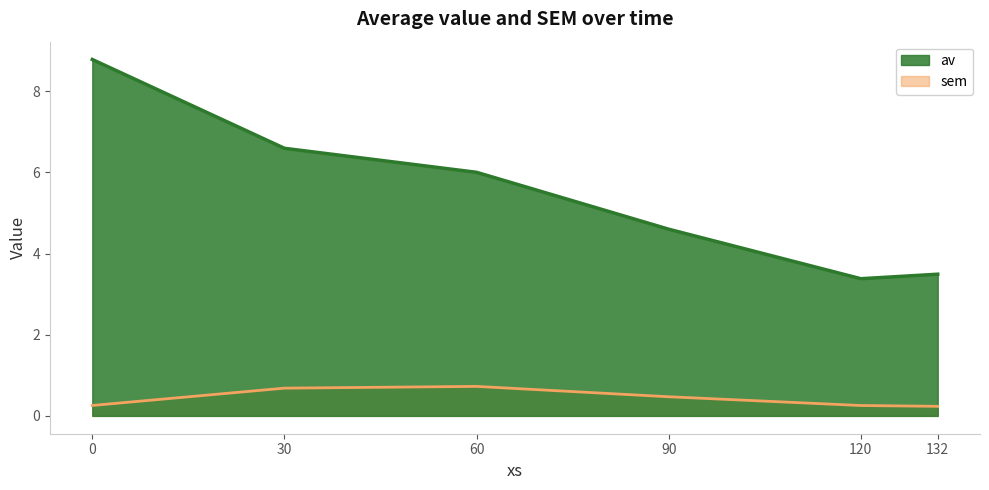

What is the difference between the maximum and minimum values in the av series?

5.4